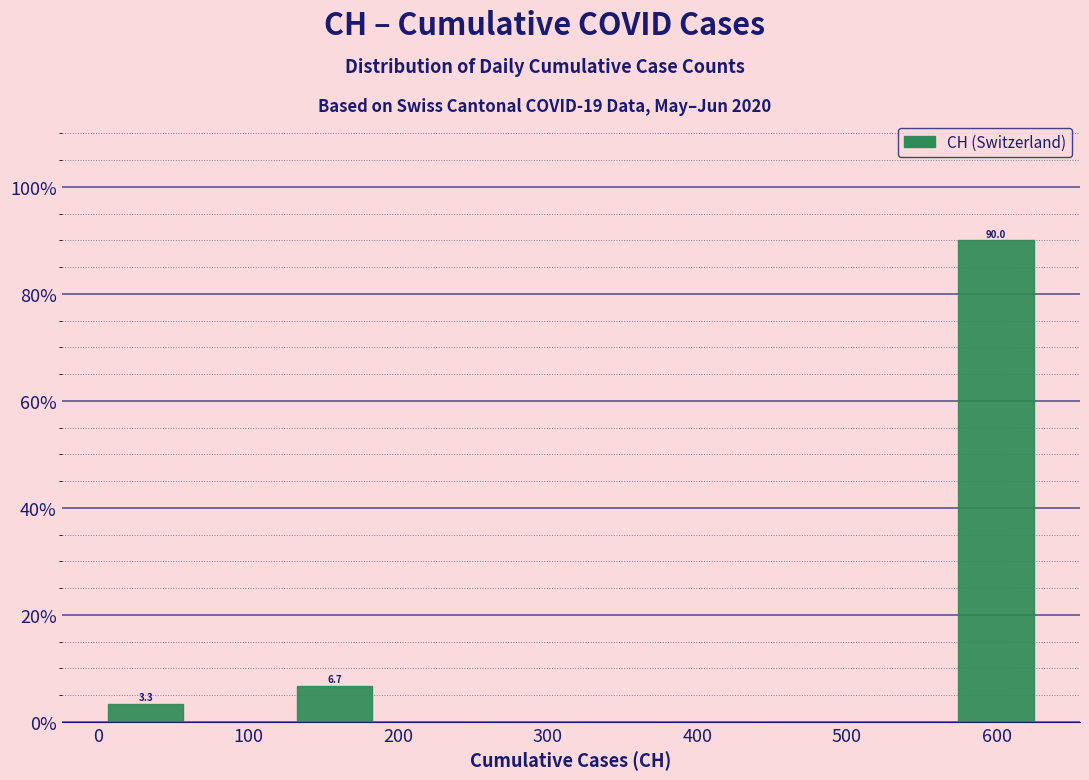

Over which range of the x-axis is the bar tallest?

570 to 630